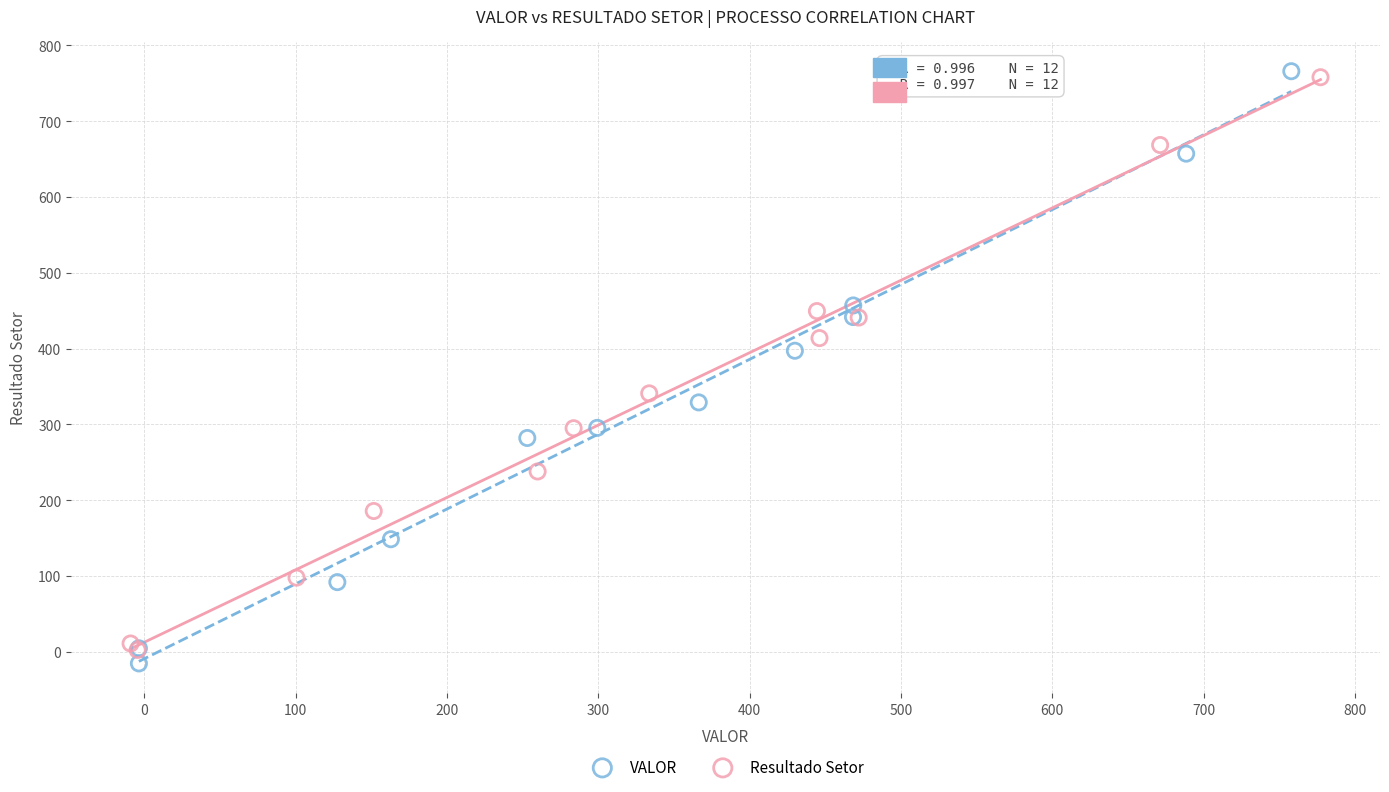

Which series has the widest spread of Y values?

VALOR